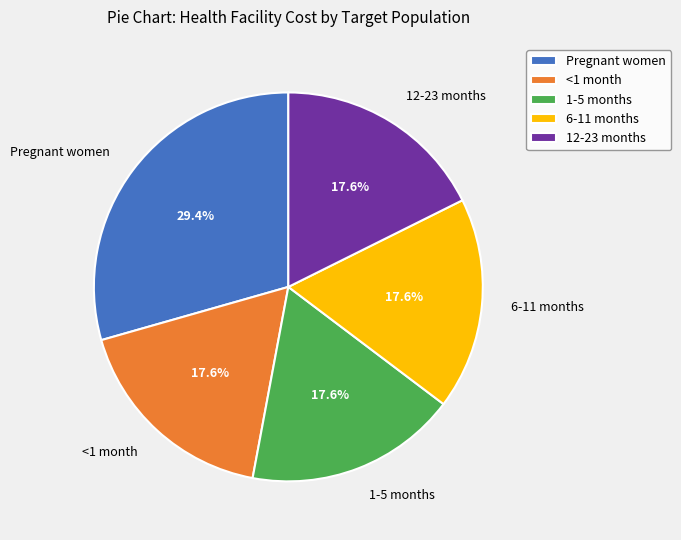

What is the largest slice in the pie chart?

Pregnant women